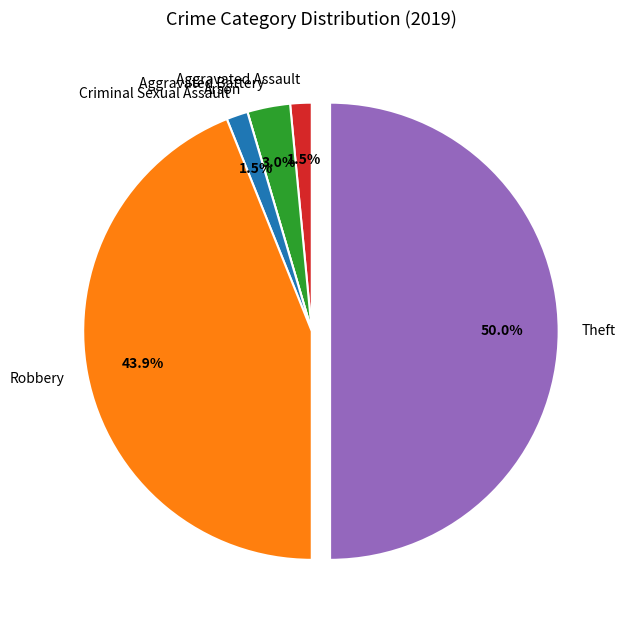

Combined, do Theft and Robbery account for over 50%?

Yes